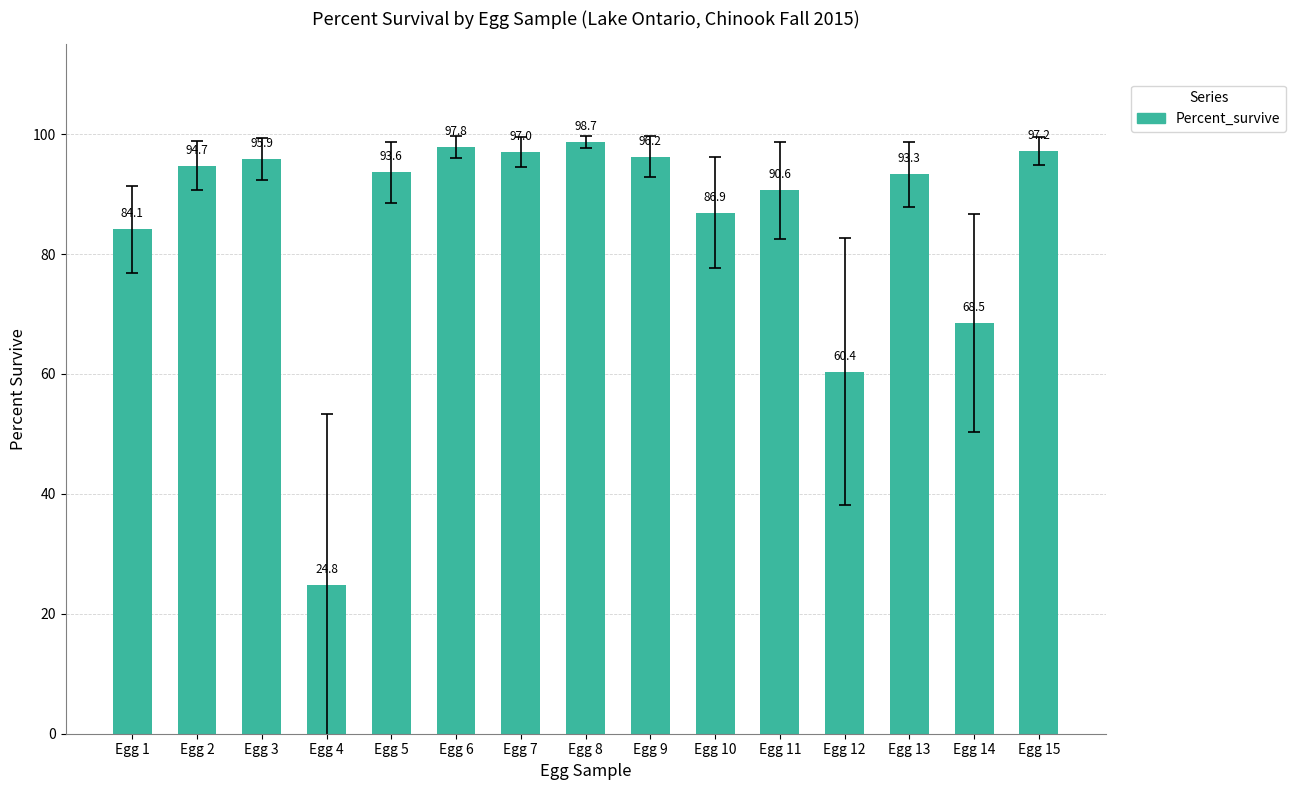

Is it true that the value at Egg 7 is 157.5?

False